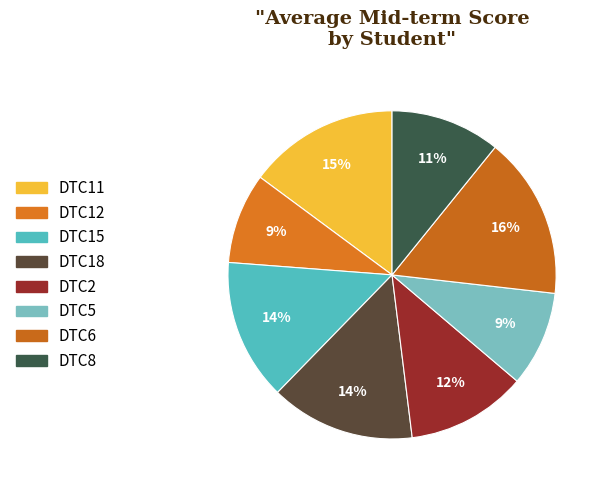

To the nearest percent, what percentage of the pie is DTC12?

9%